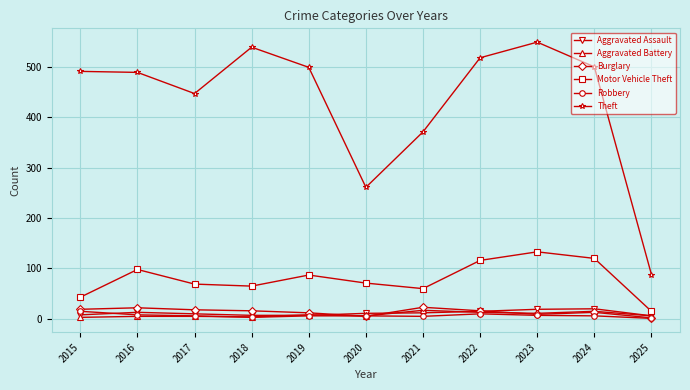

Which series has the largest total across all categories?

Theft